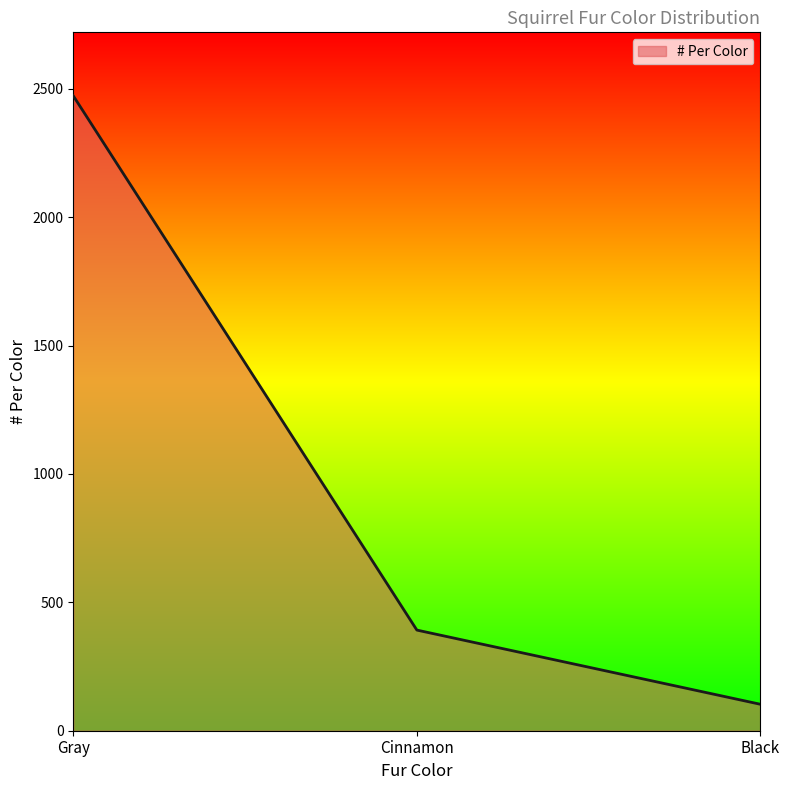

Which has a higher value, Black or Gray?

Gray